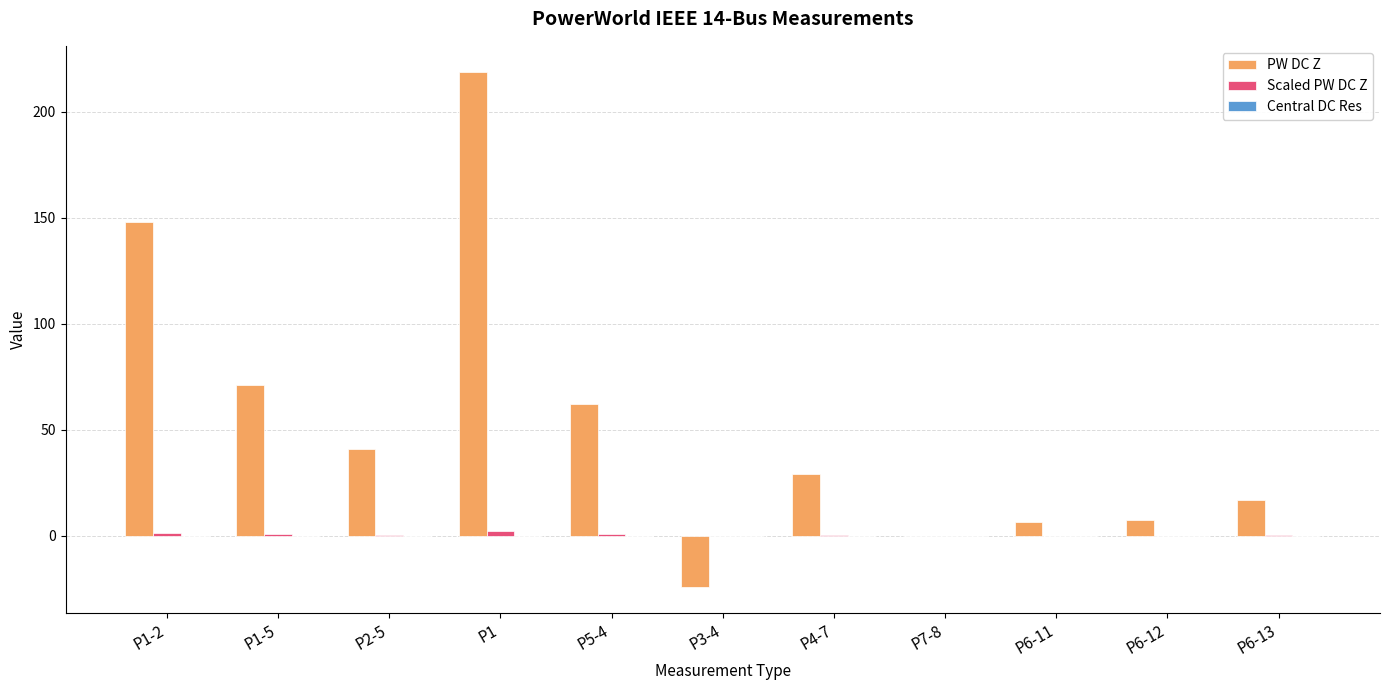

Between P1-2 and P6-13, which series saw the biggest shift?

PW DC Z